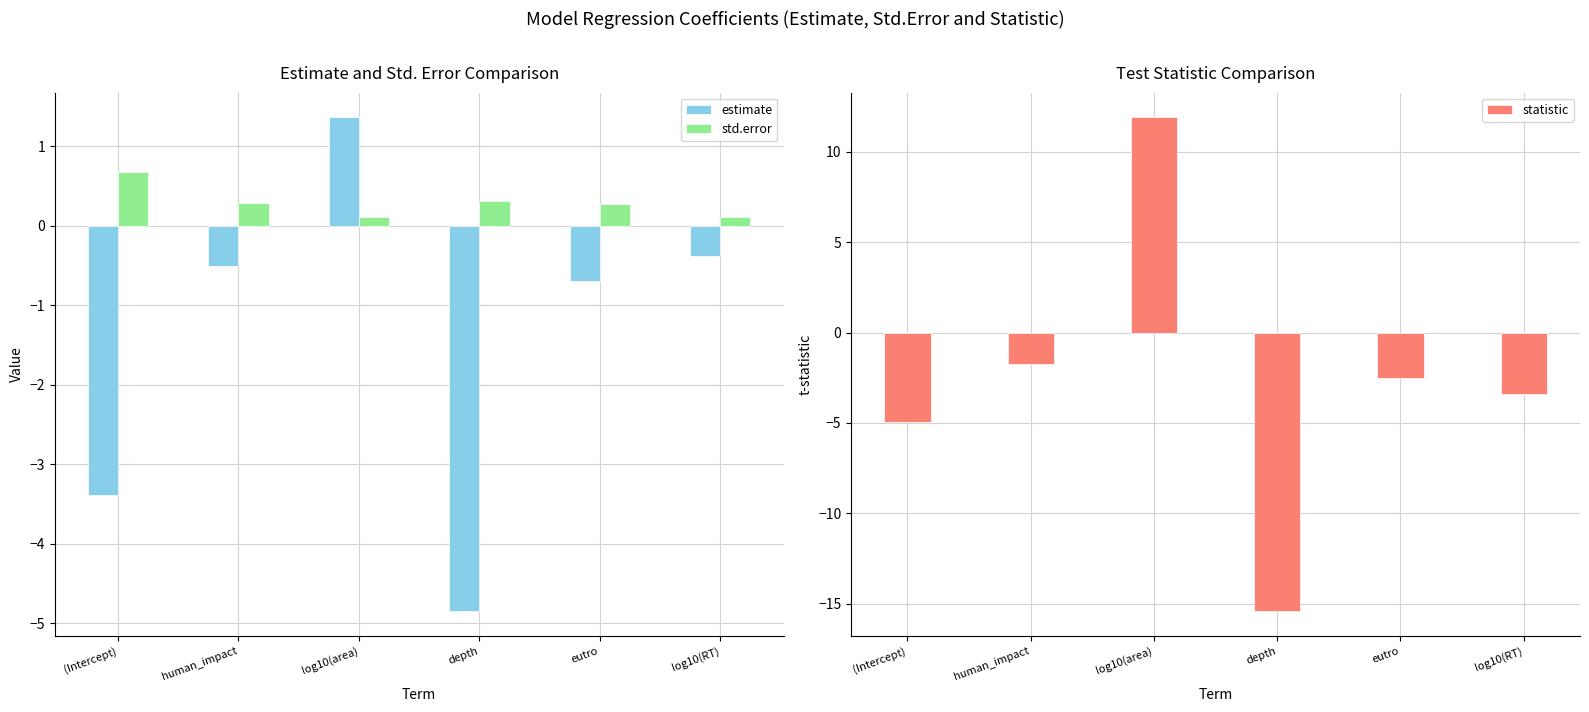

Rank the categories by std.error value from highest to lowest.

(Intercept), depth, human_impact, eutro, log10(area), log10(RT)